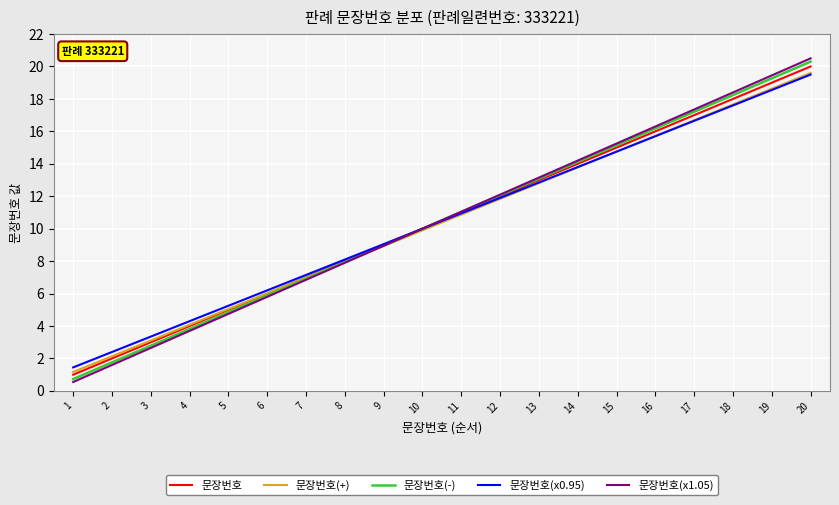

What is the total value across all series at 20?

99.9